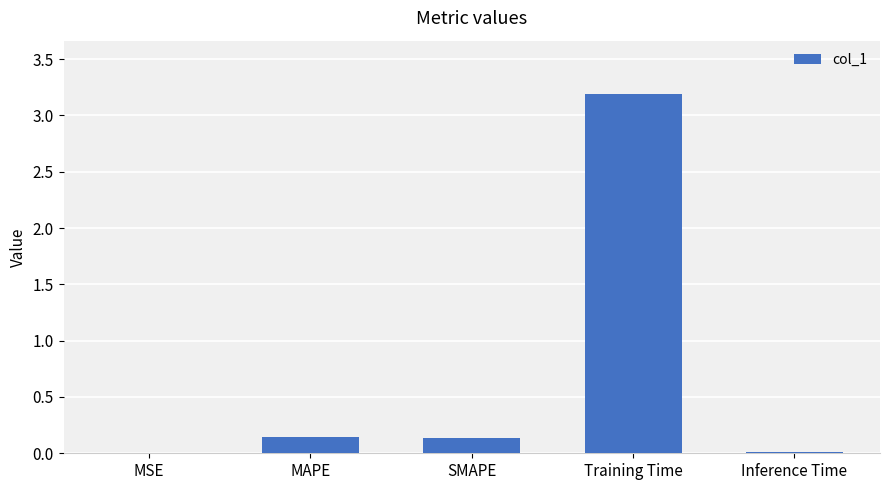

The value at MSE is 0.0. True or false?

True